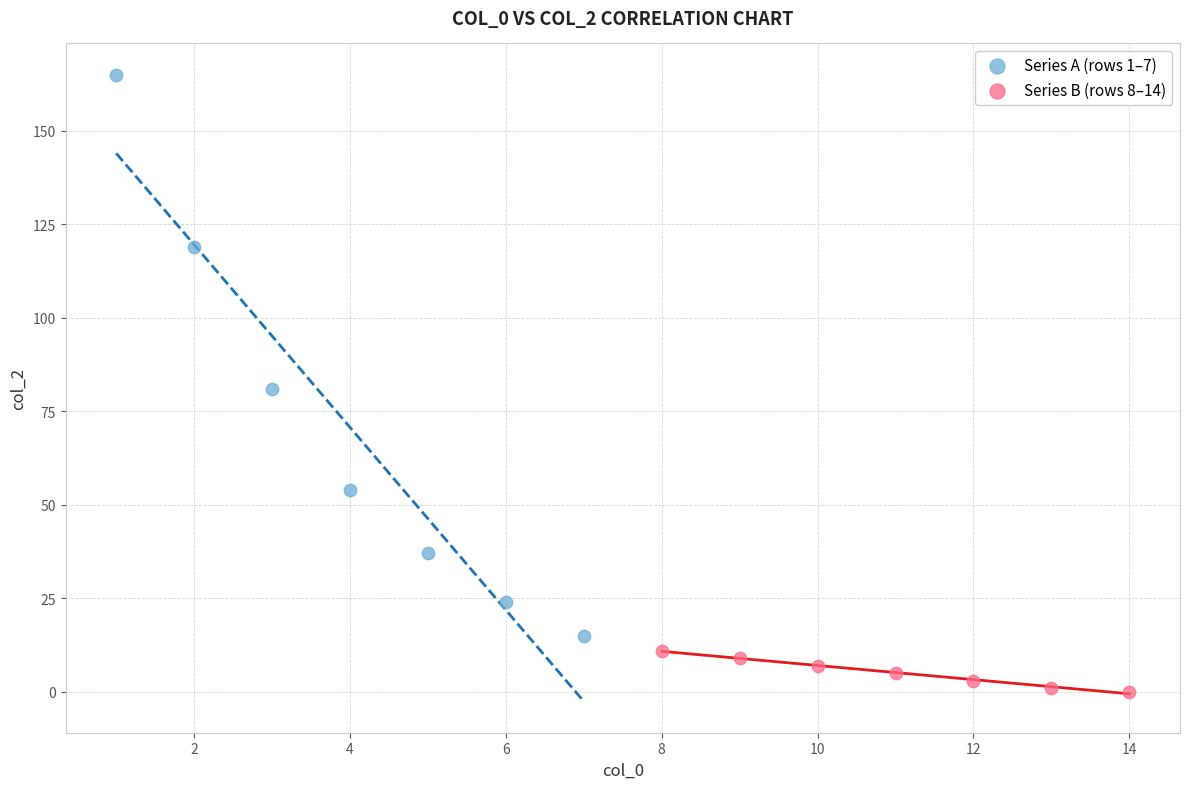

Which series reaches the minimum Y coordinate?

Series B (rows 8–14)